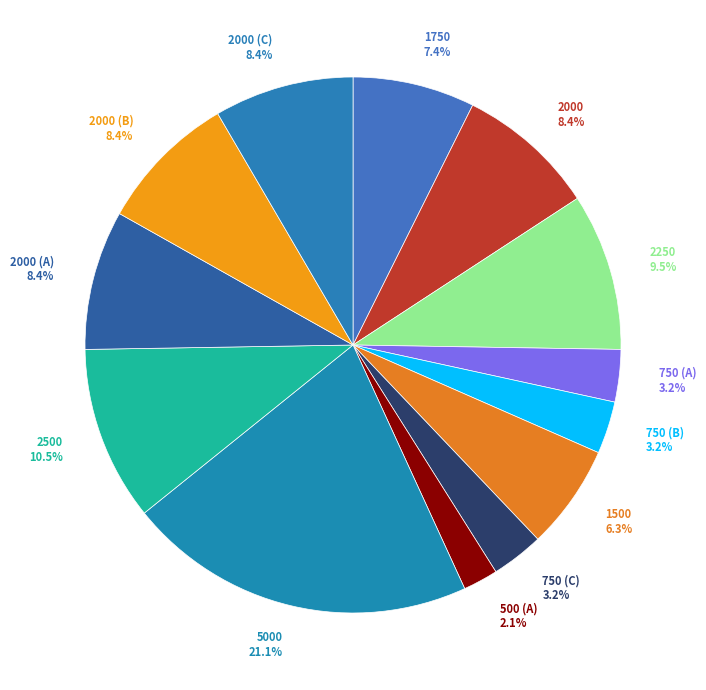

What percentage is NOT represented by 2000 (A) 8.4%?

91.6%